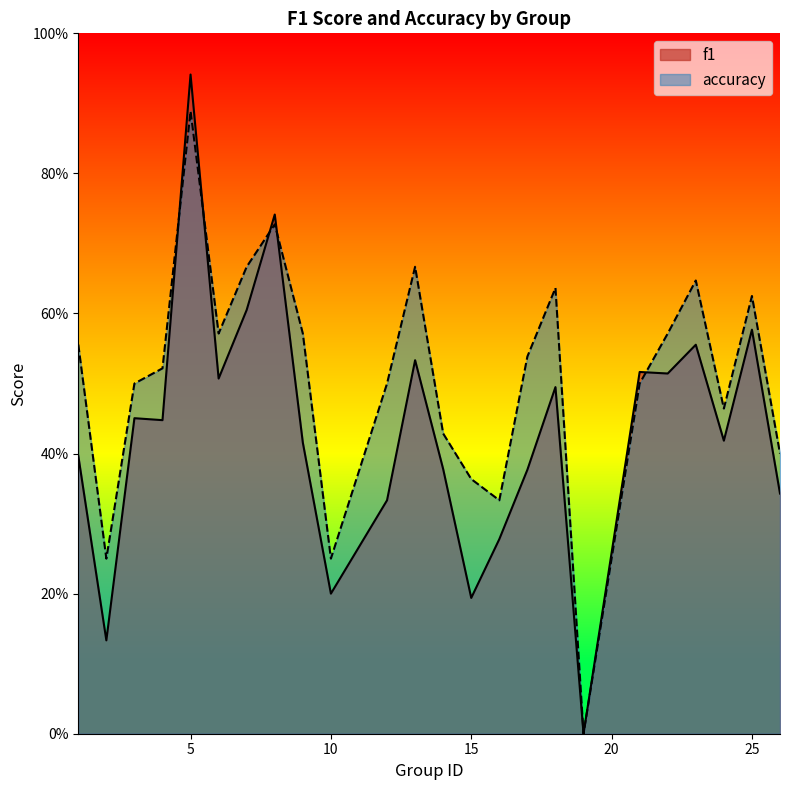

True or false: accuracy has a value of 0.9 at 6.

False